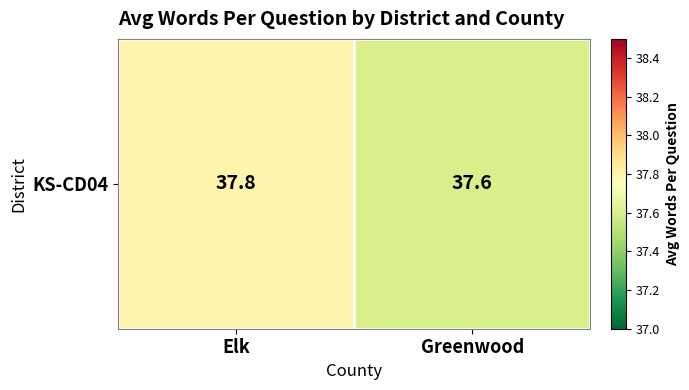

Reading left to right, what are all the values shown in this chart?

Elk=37.8	Greenwood=37.6